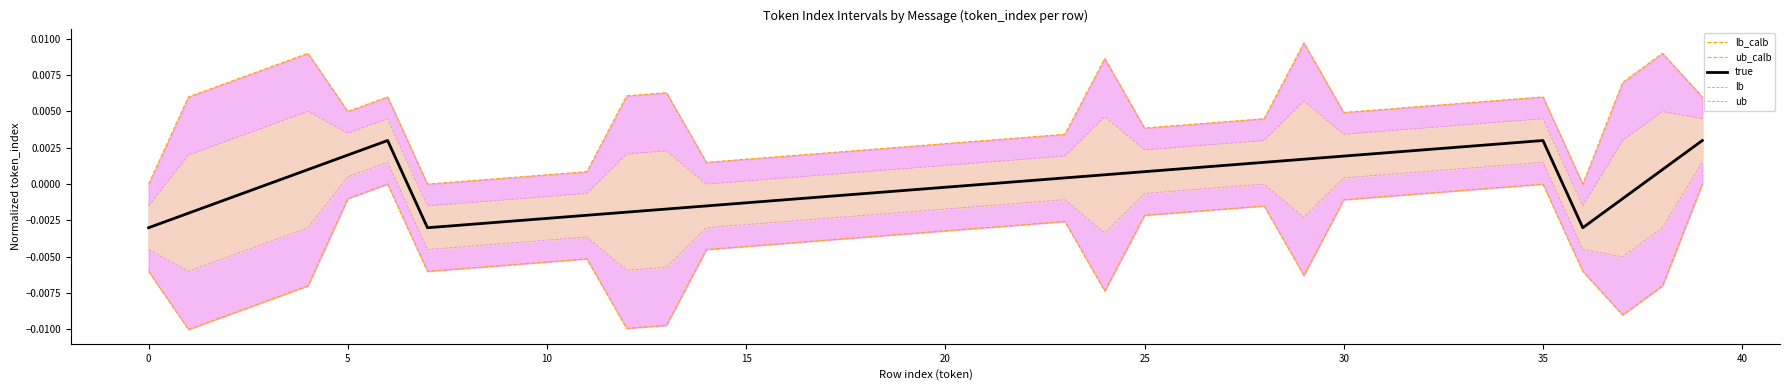

Which series has the largest total across all categories?

ub_calb